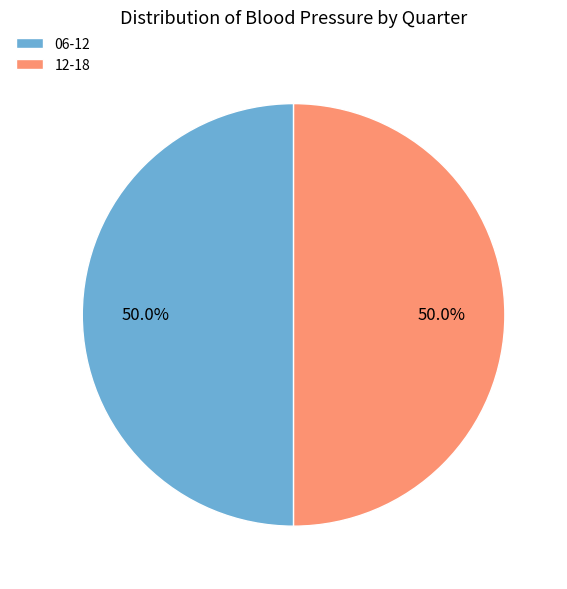

What is the ratio of the value at 06-12 to the value at 12-18?

1.0